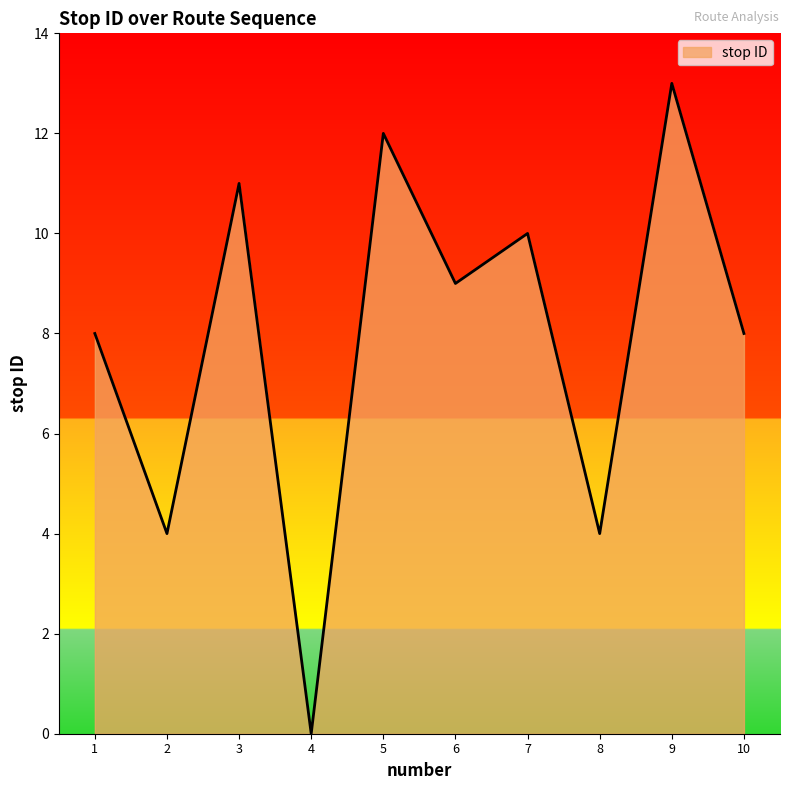

Reading left to right, what are all the values shown in this chart?

1=8	2=4	3=11	4=0	5=12	6=9	7=10	8=4	9=13	10=8